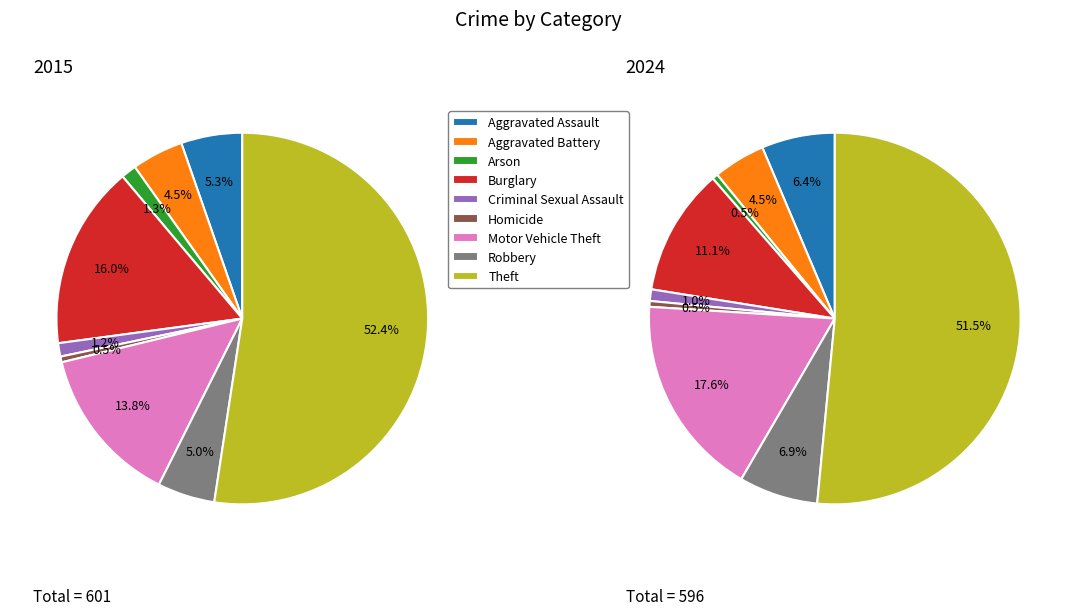

Which series has the widest spread of values?

values_2015